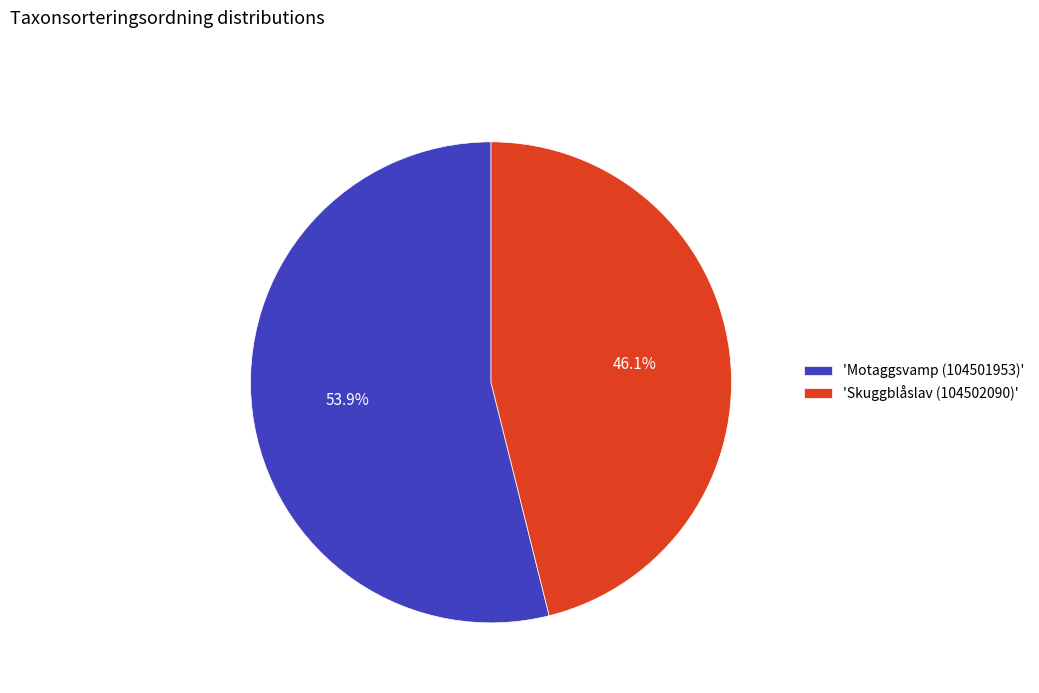

Is there any slice that represents more than half of the pie?

Yes